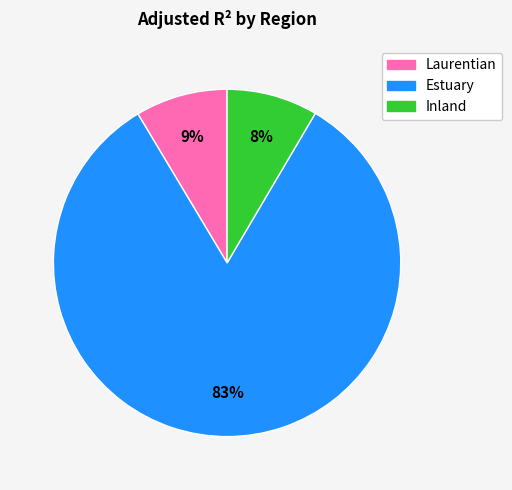

To the nearest percent, what is the combined percentage of Laurentian and Estuary?

92%